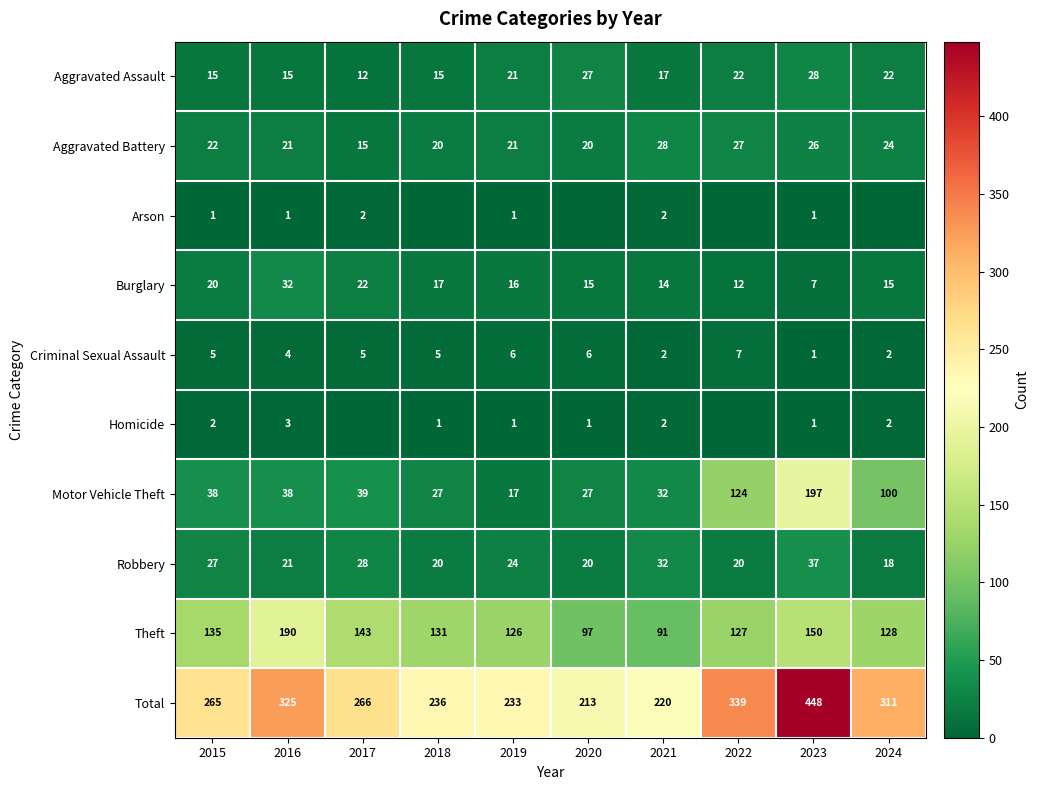

What is the difference between the maximum and minimum values in the Robbery series?

19